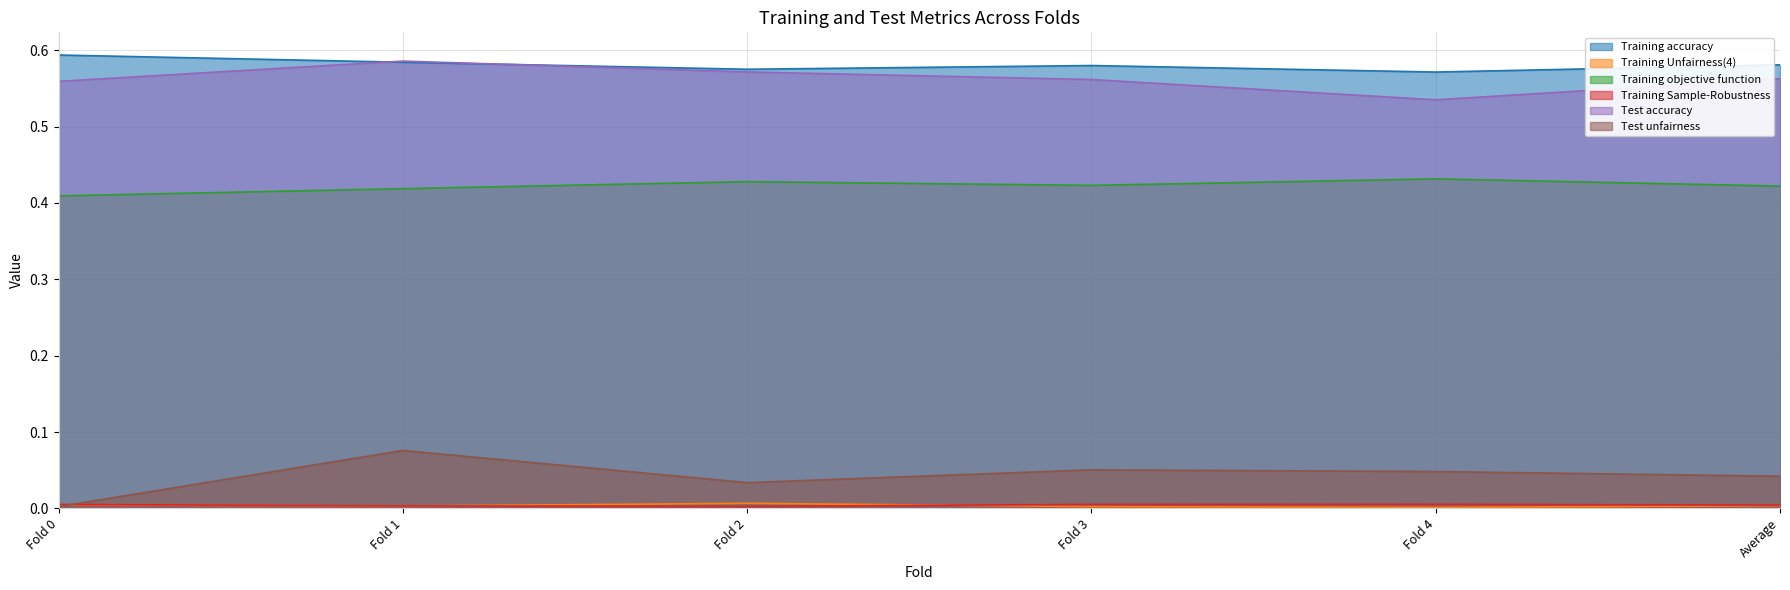

True or false: Training objective function has more than 0 points higher than both neighbors.

True